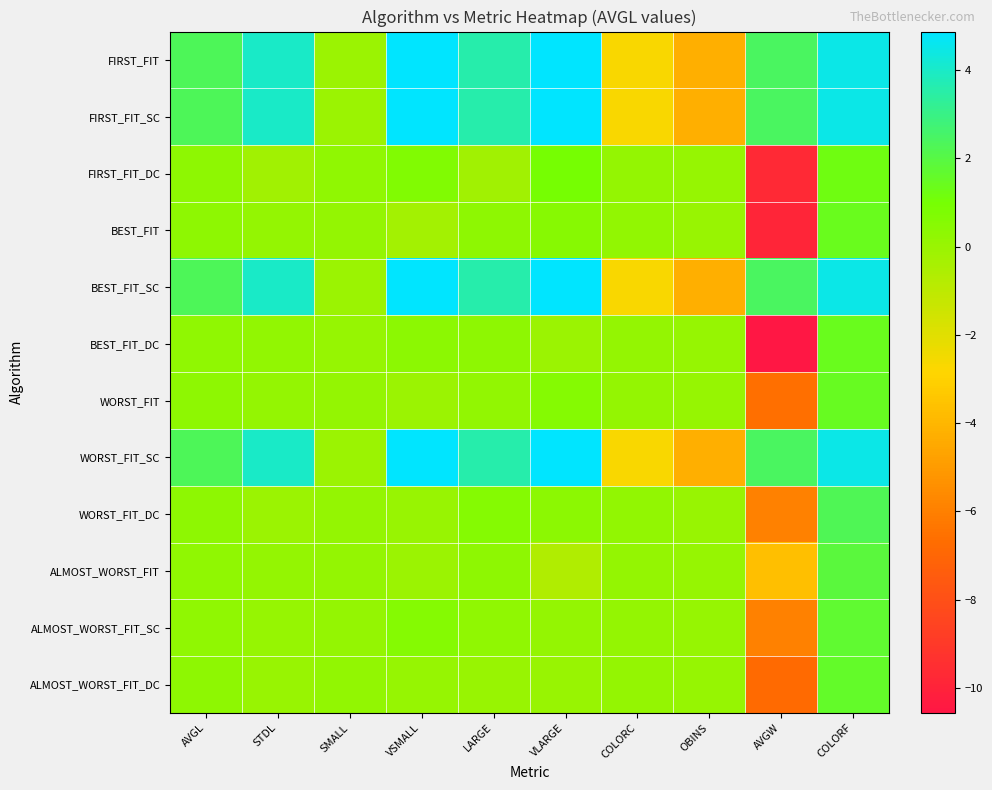

What is the total value across all series at OBINS?

-16.6